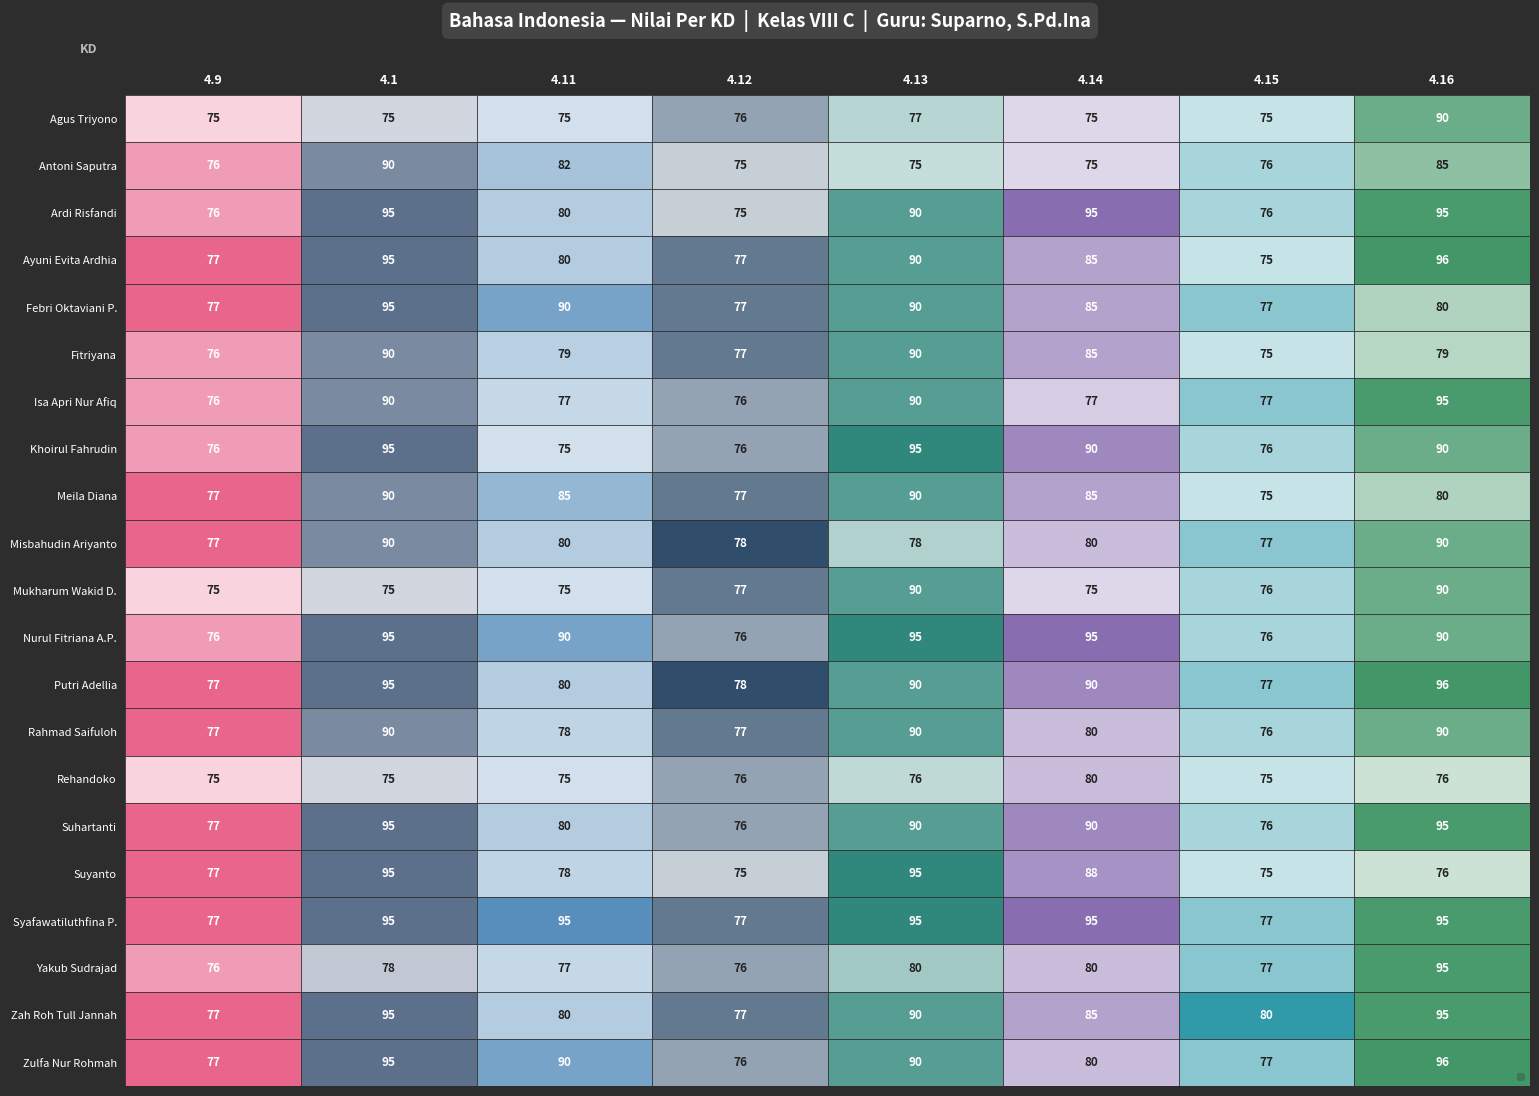

What is the difference between the second highest and second lowest values in the Fitriyana series?

14